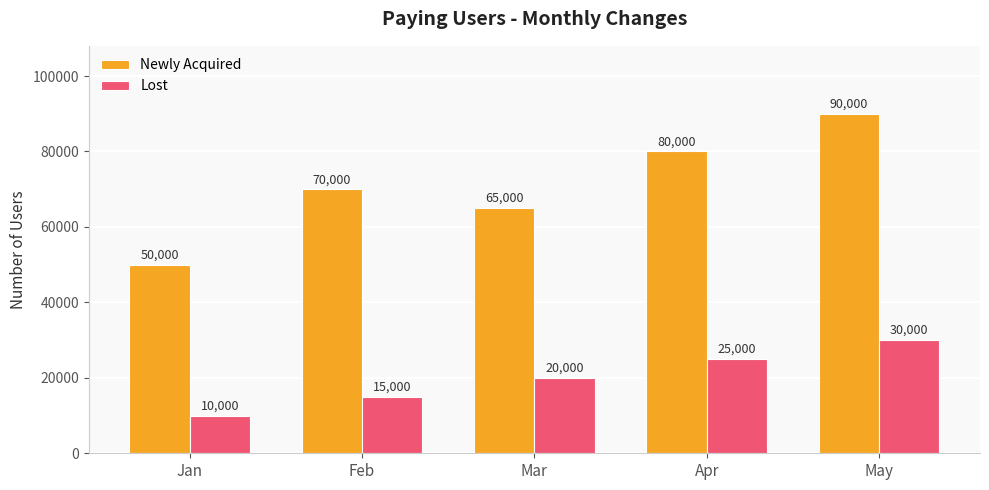

Reading right to left, list all the values displayed in this chart.

Newly Acquired: 90000	80000	65000	70000	50000
Lost: 30000	25000	20000	15000	10000